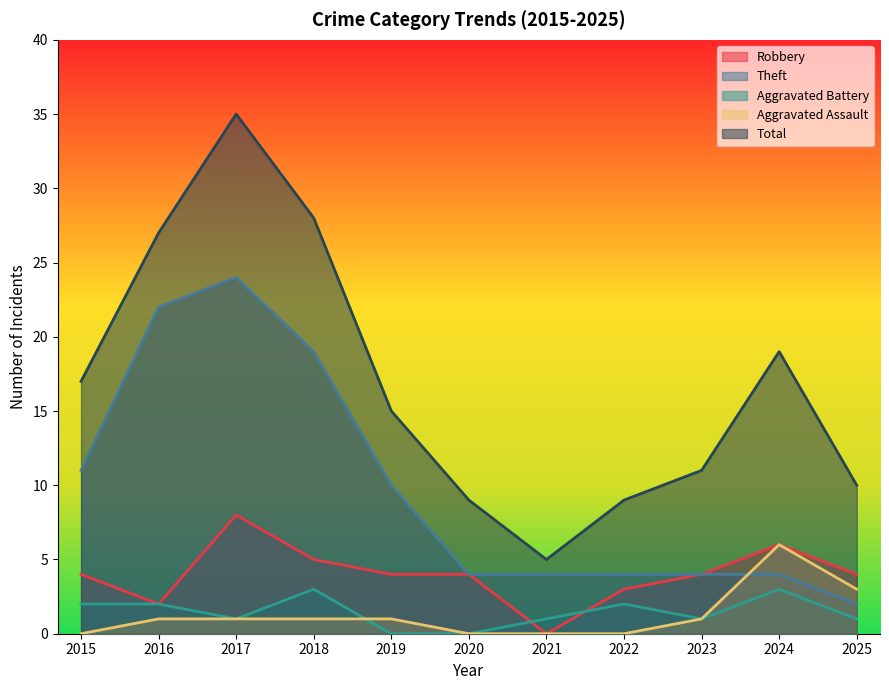

At 2016, list the series in order from smallest to largest.

Aggravated Assault, Robbery, Aggravated Battery, Theft, Total